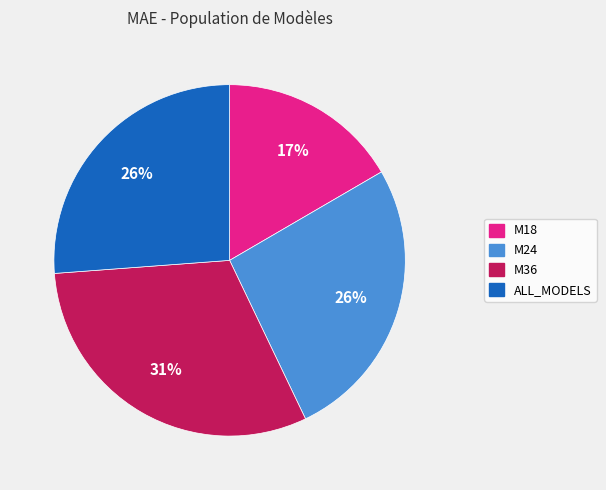

Which slice is the largest?

M36